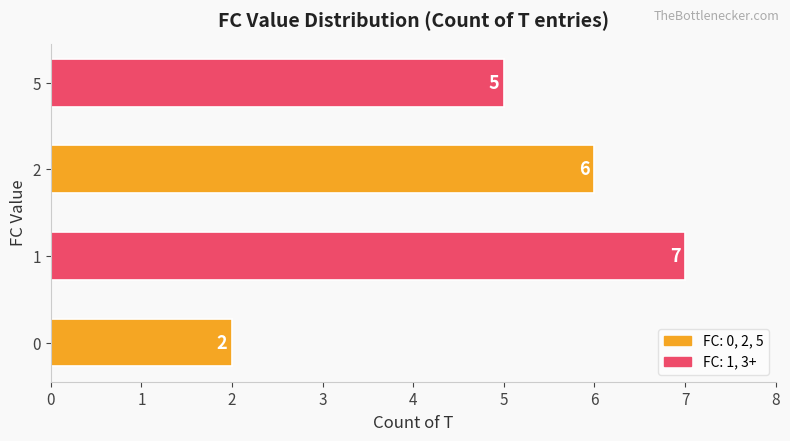

What is the change in value from 1 to 2?

-1